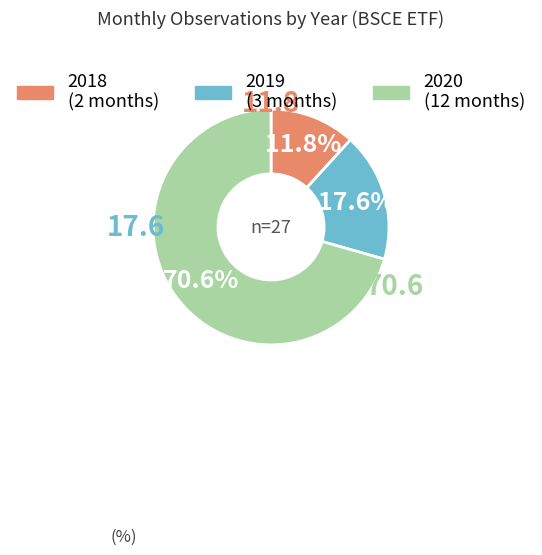

Count the number of slices in the pie.

3